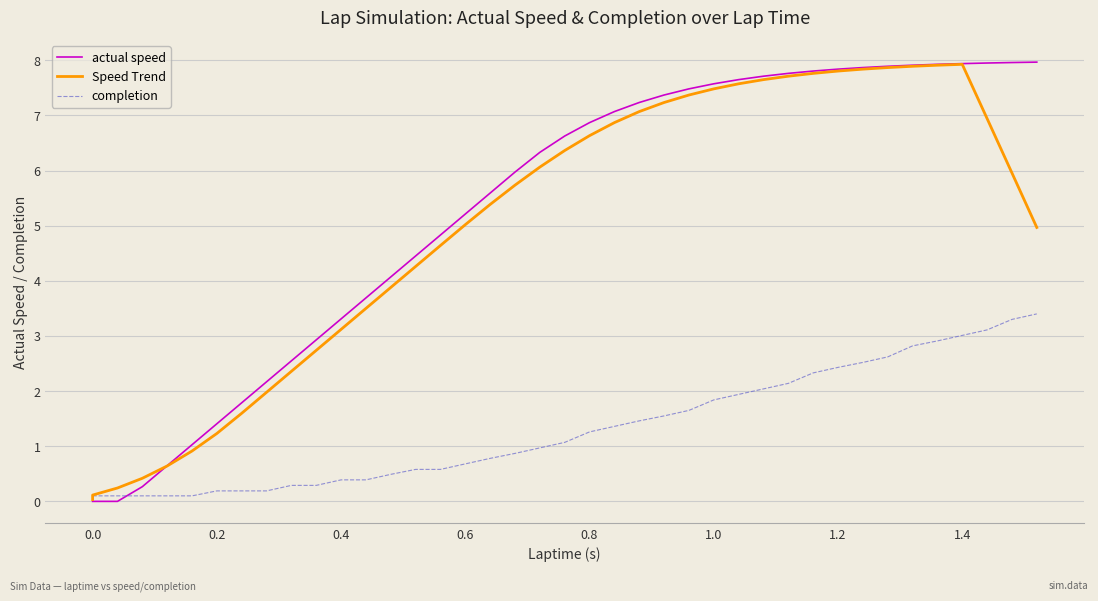

Reading left to right, transcribe all the data shown in this chart.

actual speed: 0.0	0.0	0.0	0.3	0.6	1.0	1.4	1.8	2.2	2.5	2.9	3.3	3.7	4.1	4.5	4.8	5.2	5.6	6.0	6.3	6.6	6.9	7.1	7.2	7.4	7.5	7.6	7.6	7.7	7.8	7.8	7.8	7.9	7.9	7.9	7.9	7.9	7.9	8.0	8.0
Speed Trend: 0.0	0.1	0.2	0.4	0.6	0.9	1.2	1.6	2.0	2.4	2.7	3.1	3.5	3.9	4.3	4.6	5.0	5.4	5.7	6.1	6.4	6.6	6.9	7.1	7.2	7.4	7.5	7.6	7.6	7.7	7.8	7.8	7.8	7.9	7.9	7.9	7.9	6.9	6.0	5.0
completion: 0.1	0.1	0.1	0.1	0.1	0.1	0.2	0.2	0.2	0.3	0.3	0.4	0.4	0.5	0.6	0.6	0.7	0.8	0.9	1.0	1.1	1.3	1.4	1.5	1.6	1.6	1.8	1.9	2.0	2.1	2.3	2.4	2.5	2.6	2.8	2.9	3.0	3.1	3.3	3.4